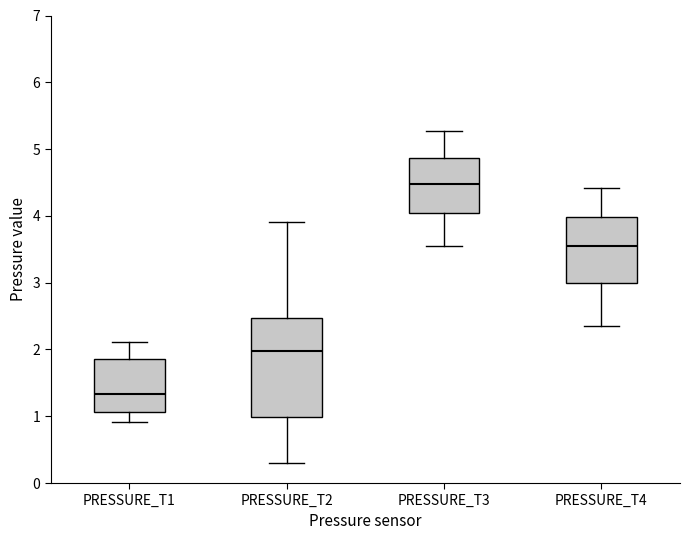

Reading left to right, transcribe this box plot: for each box, give where its median line is, the range the box spans, and where its two whiskers end, as read against the y-axis. The values are not printed on the chart, so give them approximately, as read against the axis.

PRESSURE_T1: median 1.3, box 1.1 to 1.9, whiskers 0.9 to 2.1
PRESSURE_T2: median 2.0, box 1.0 to 2.5, whiskers 0.3 to 3.9
PRESSURE_T3: median 4.5, box 4.0 to 4.9, whiskers 3.5 to 5.3
PRESSURE_T4: median 3.5, box 3.0 to 4.0, whiskers 2.4 to 4.4